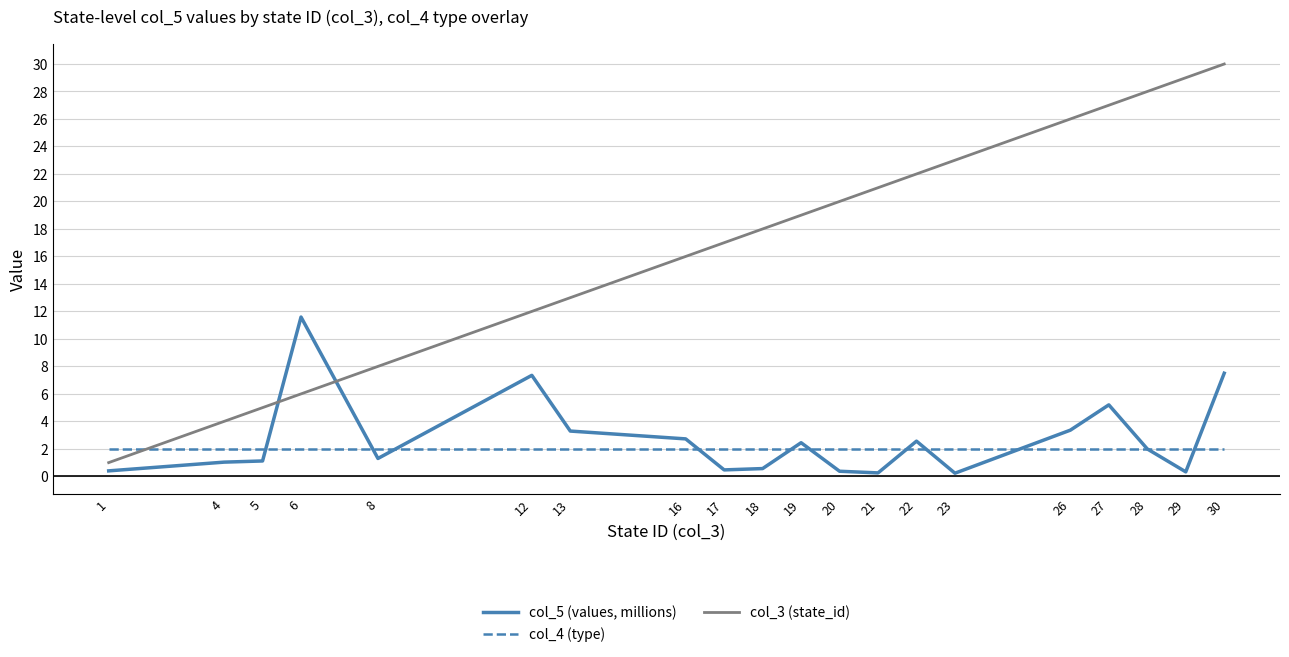

Which series changed the most between 21 and 27?

col_3 (state_id)